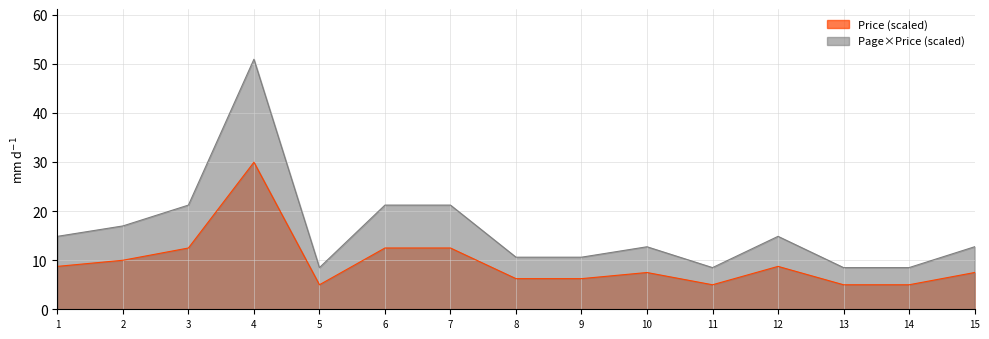

Is it true that Price (scaled) equals 7.1 at 13?

False